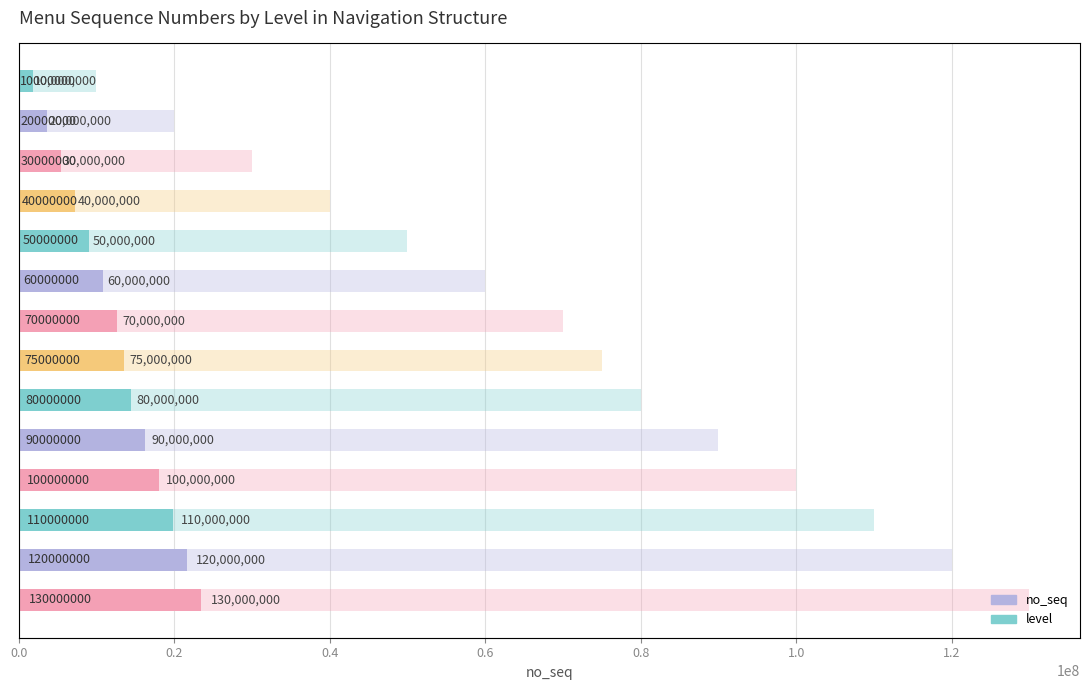

Approximately how many times larger is the value at 10 compared to 13?

0.8